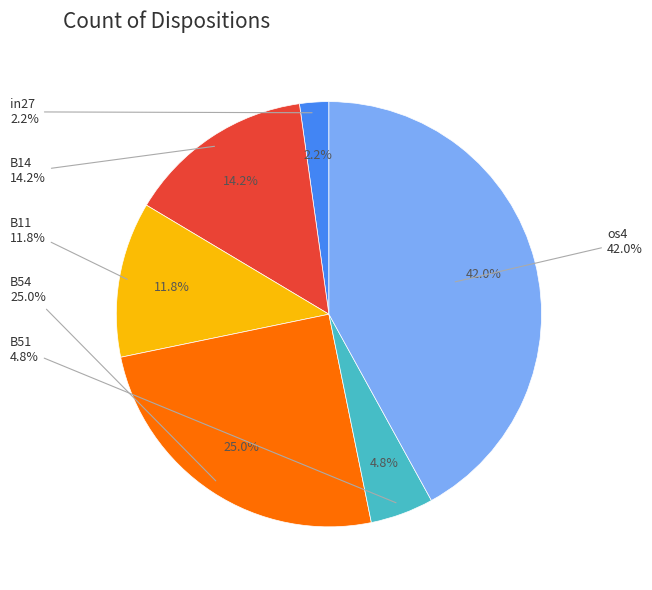

To the nearest percent, what is the difference between the B14 and B51 slice percentages?

9%